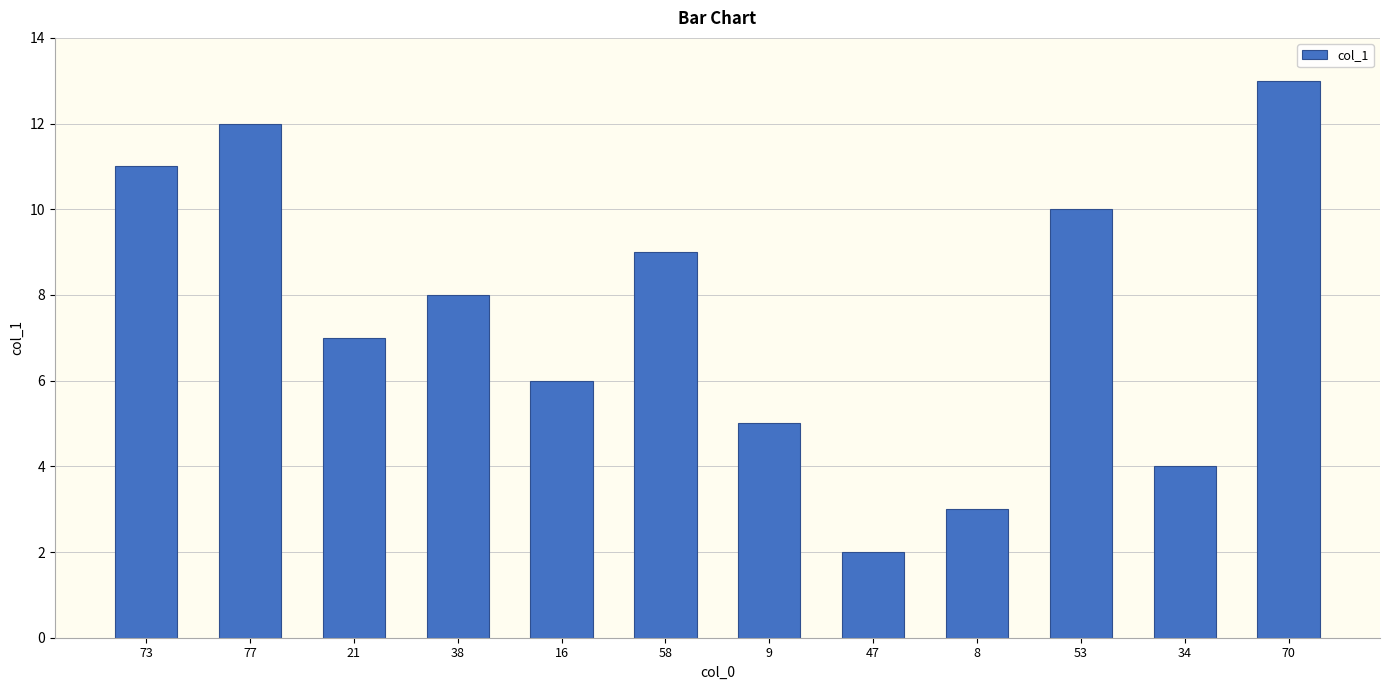

What is the sum of all values?

90